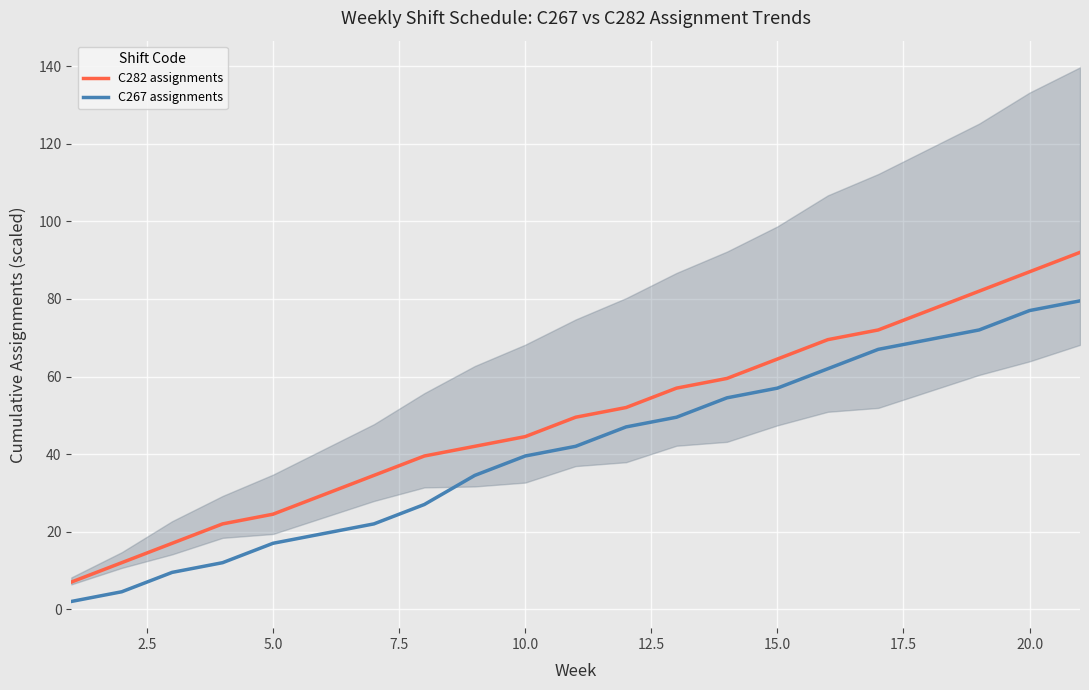

Rank the series by their maximum value, from lowest to highest.

C267 assignments, C282 assignments